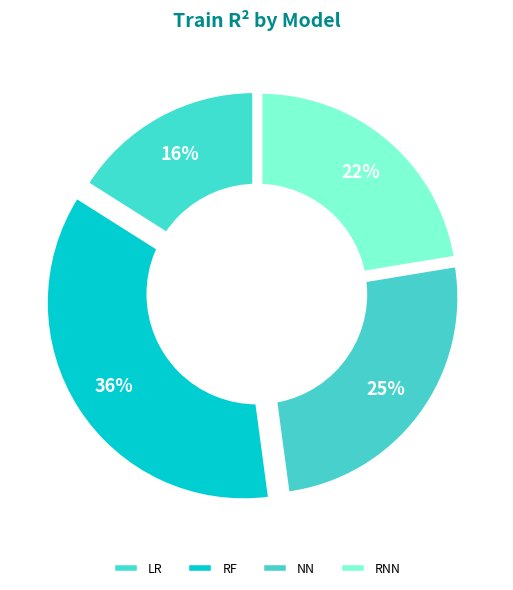

Does NN represent more than half of the total?

No